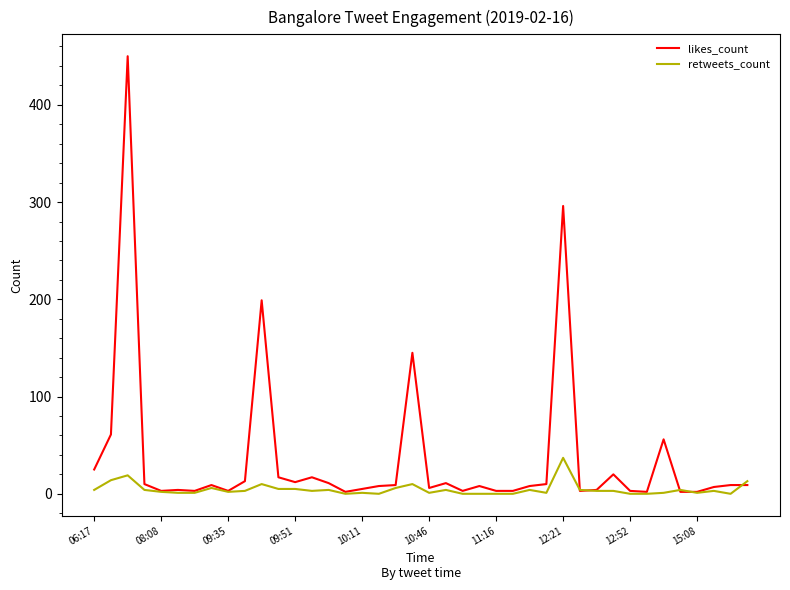

Which series ends up on top after the final intersection of retweets_count and likes_count?

retweets_count